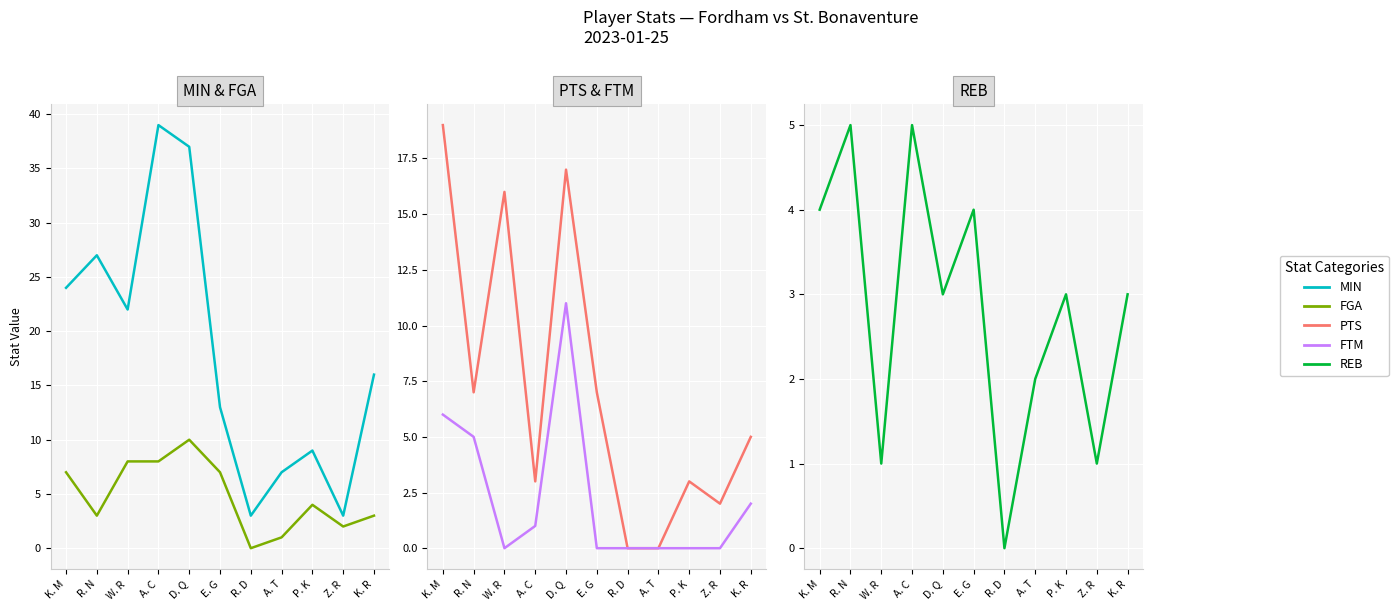

Reading right to left, what are all the values shown in this chart?

MIN: 16	3	9	7	3	13	37	39	22	27	24
FGA: 3	2	4	1	0	7	10	8	8	3	7
PTS: 5	2	3	0	0	7	17	3	16	7	19
FTM: 2	0	0	0	0	0	11	1	0	5	6
REB: 3	1	3	2	0	4	3	5	1	5	4